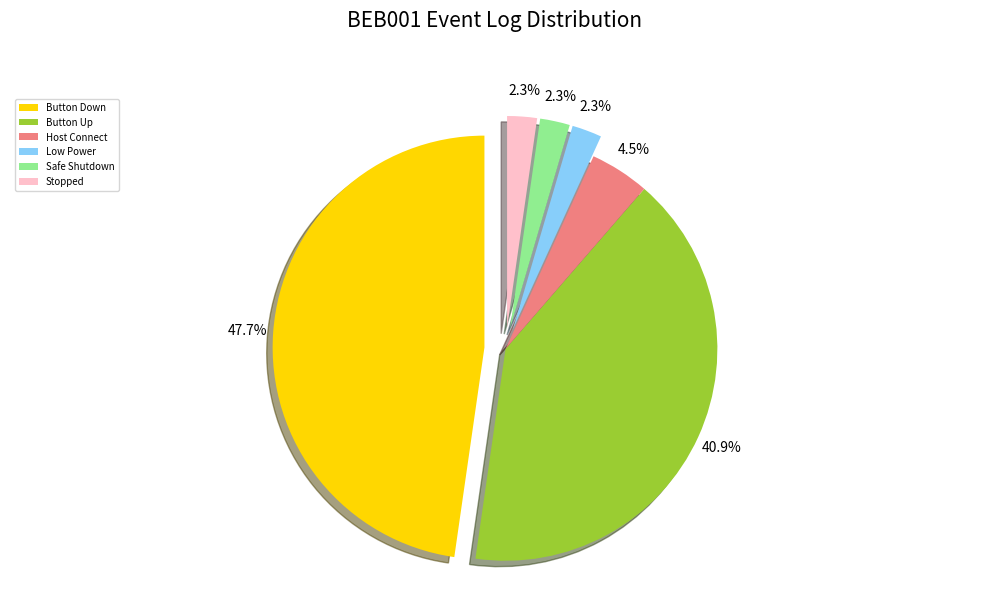

Does Host Connect account for over 50% of the chart?

No